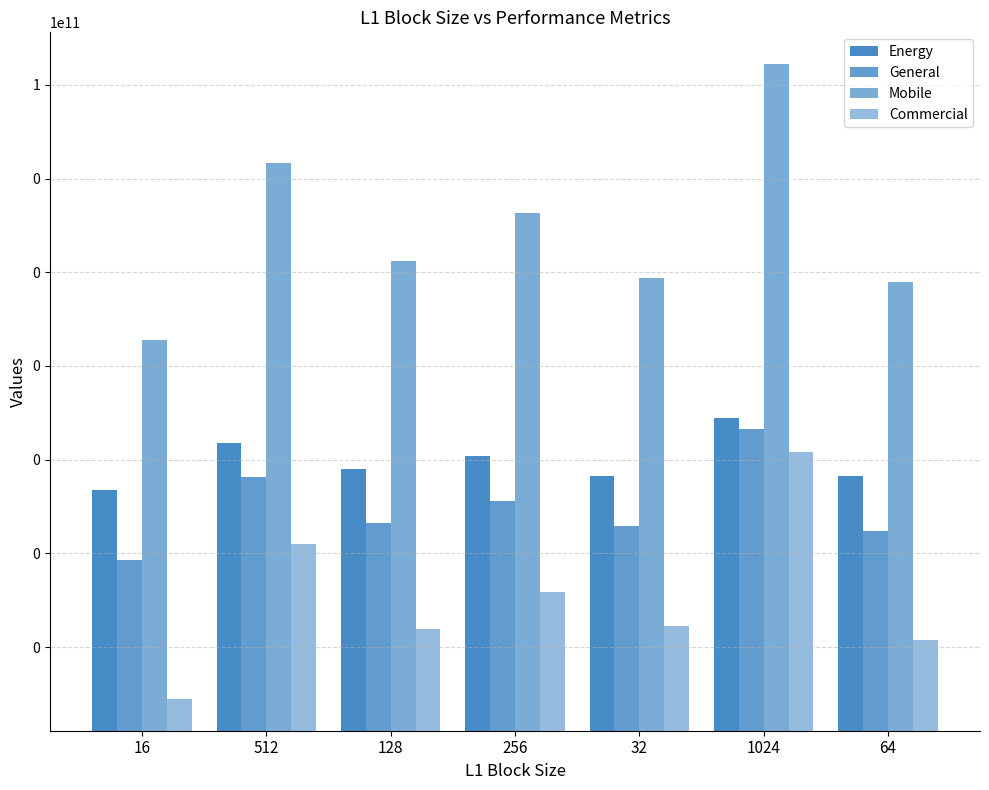

At which label is Energy closest to 4043?

512